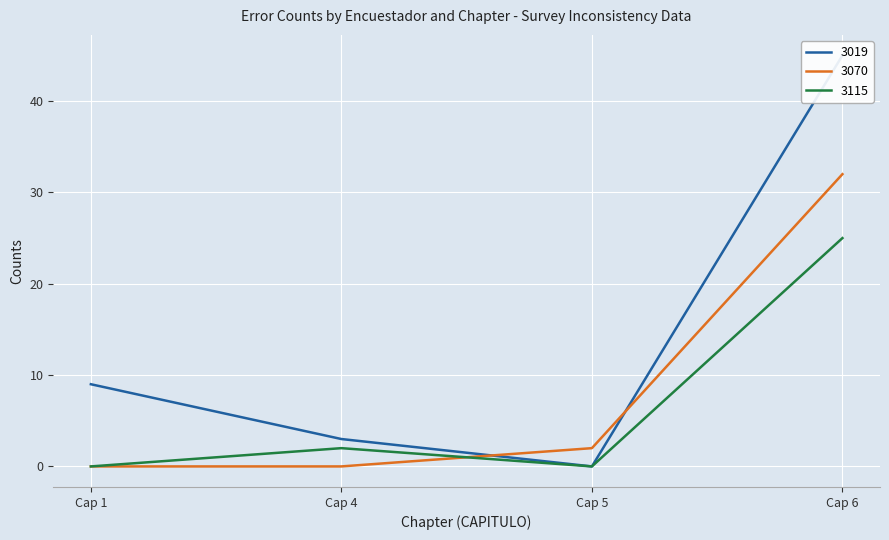

What is the highest value of the 3070 series?

32